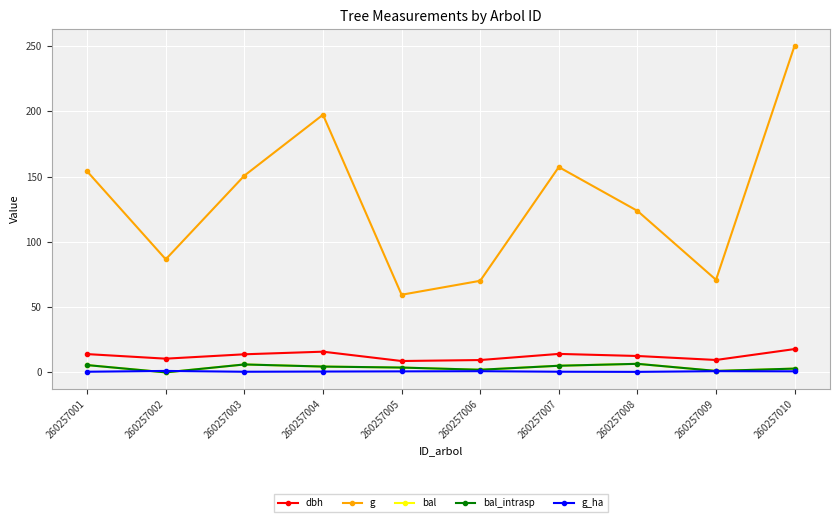

Is this an area chart (filled region under the line)?

No